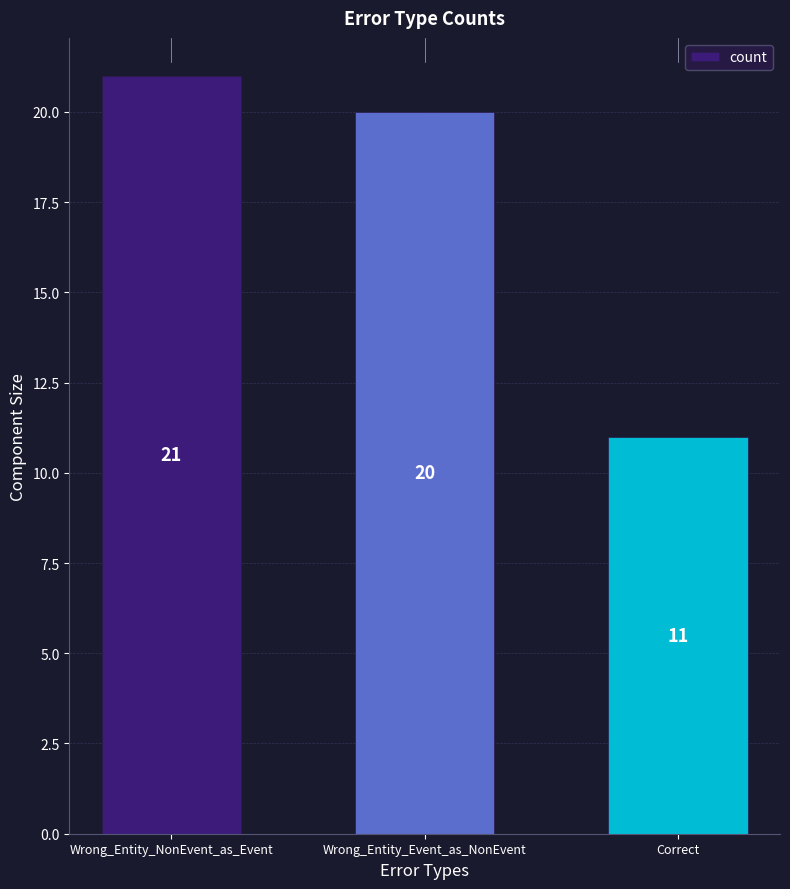

At which label is the value closest to 16?

Wrong_Entity_Event_as_NonEvent